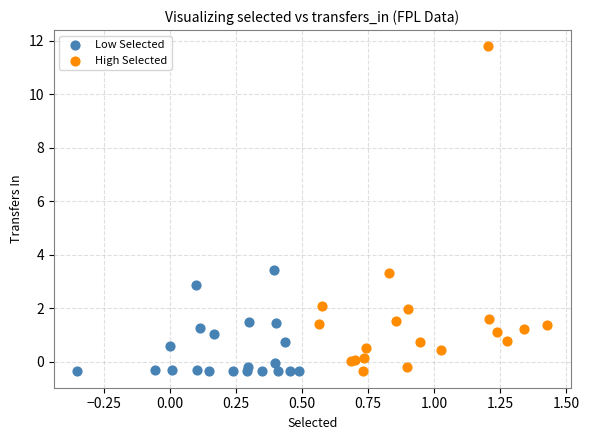

Which series has the largest Y range (max minus min)?

High Selected